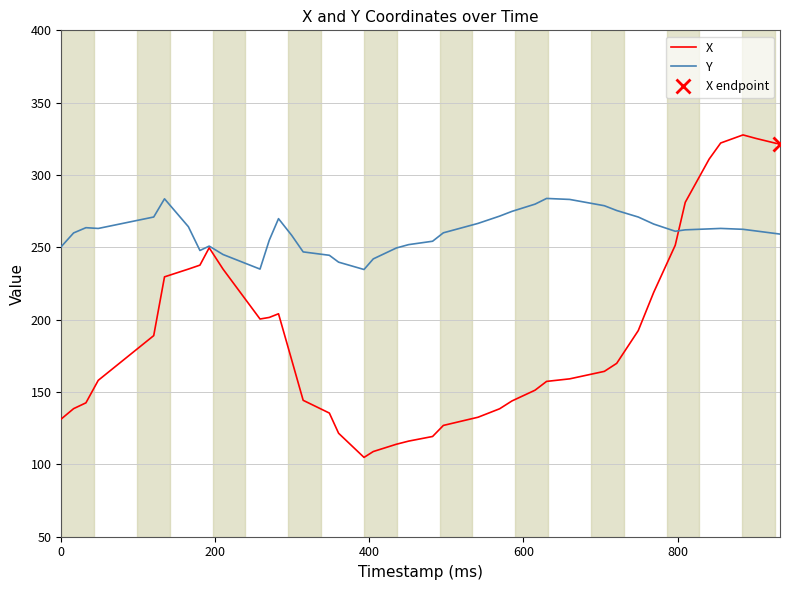

How many series are shown in this chart?

2